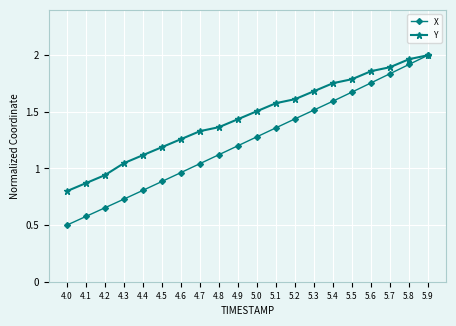

Which series has the largest total across all categories?

Y